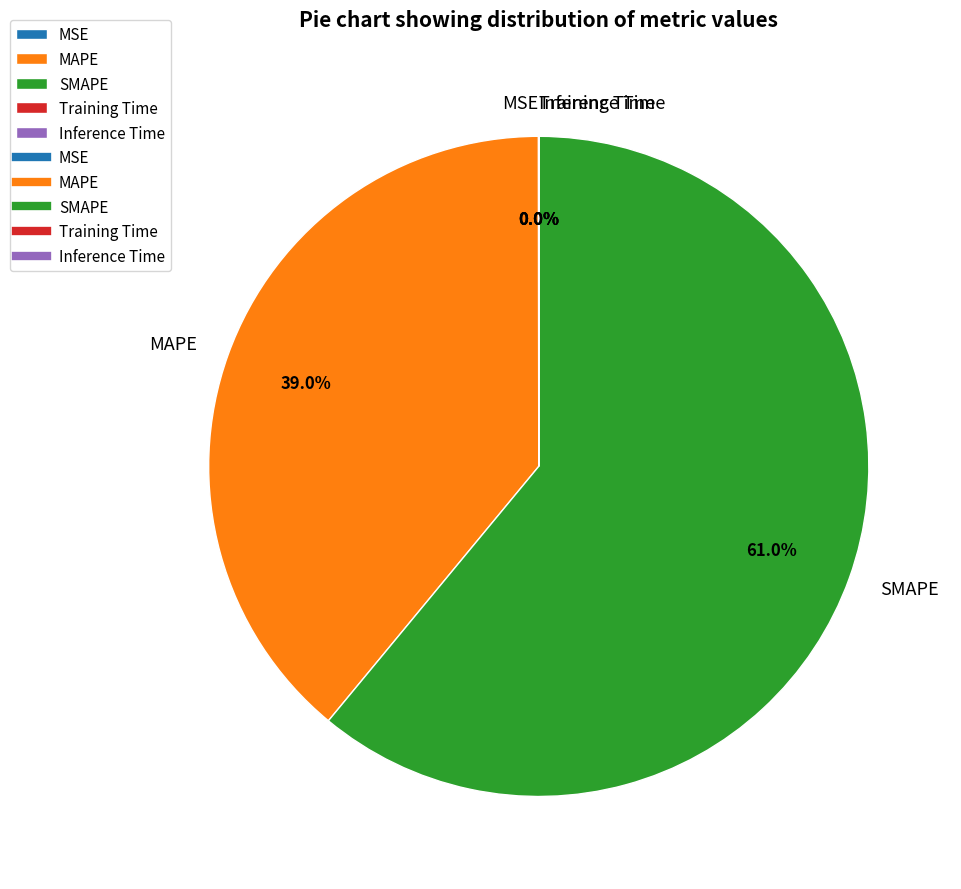

Which slice is the largest?

SMAPE